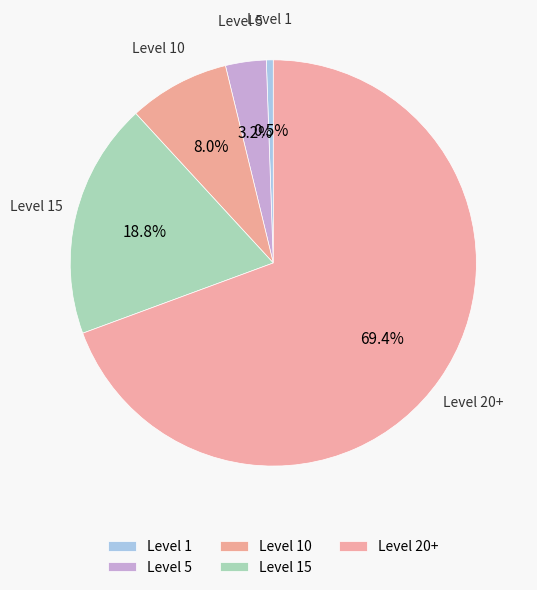

How many segments does this pie chart have?

5